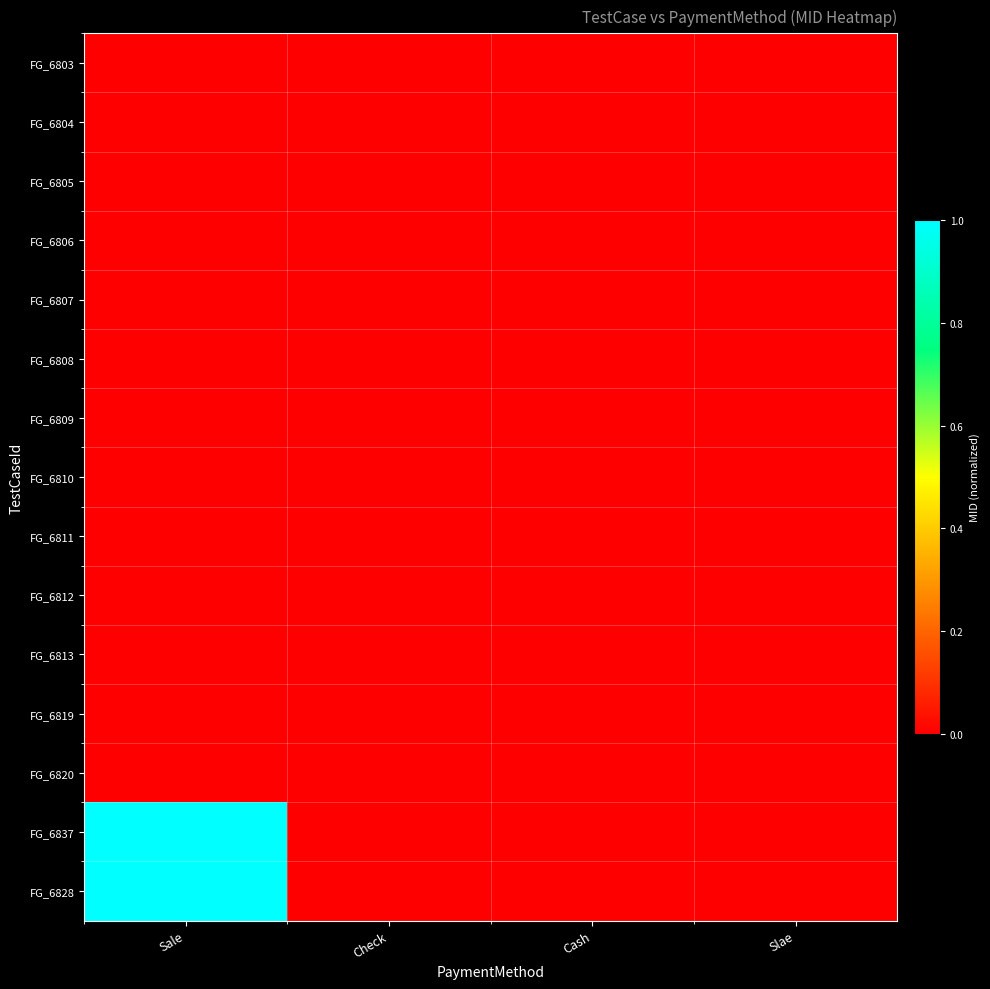

Reading right to left, extract all data points from this chart.

FG_6803: Slae=0.0	Cash=0.0	Check=0.0	Sale=0.0
FG_6804: Slae=0.0	Cash=0.0	Check=0.0	Sale=0.0
FG_6805: Slae=0.0	Cash=0.0	Check=0.0	Sale=0.0
FG_6806: Slae=0.0	Cash=0.0	Check=0.0	Sale=0.0
FG_6807: Slae=0.0	Cash=0.0	Check=0.0	Sale=0.0
FG_6808: Slae=0.0	Cash=0.0	Check=0.0	Sale=0.0
FG_6809: Slae=0.0	Cash=0.0	Check=0.0	Sale=0.0
FG_6810: Slae=0.0	Cash=0.0	Check=0.0	Sale=0.0
FG_6811: Slae=0.0	Cash=0.0	Check=0.0	Sale=0.0
FG_6812: Slae=0.0	Cash=0.0	Check=0.0	Sale=0.0
FG_6813: Slae=0.0	Cash=0.0	Check=0.0	Sale=0.0
FG_6819: Slae=0.0	Cash=0.0	Check=0.0	Sale=0.0
FG_6820: Slae=0.0	Cash=0.0	Check=0.0	Sale=0.0
FG_6837: Slae=0.0	Cash=0.0	Check=0.0	Sale=1.0
FG_6828: Slae=0.0	Cash=0.0	Check=0.0	Sale=1.0